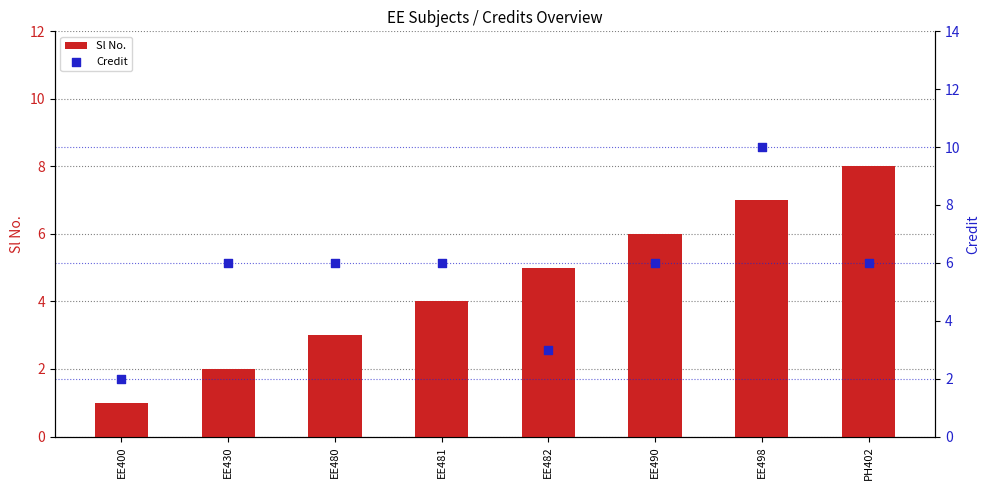

Which series has the widest spread of Y values?

Credit